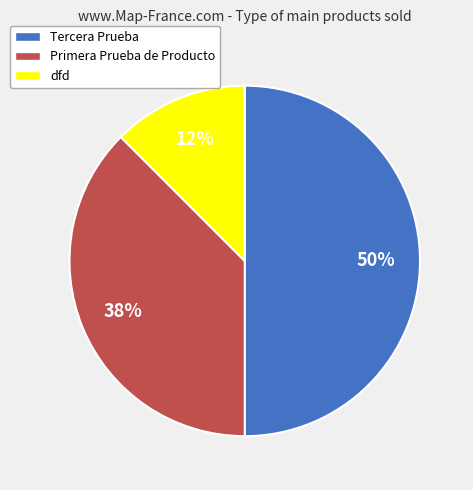

To the nearest percent, what is the combined percentage of Primera Prueba de Producto and dfd?

50%